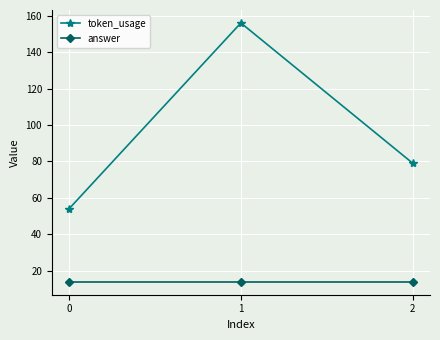

What is the approximate value of answer at 0?

14